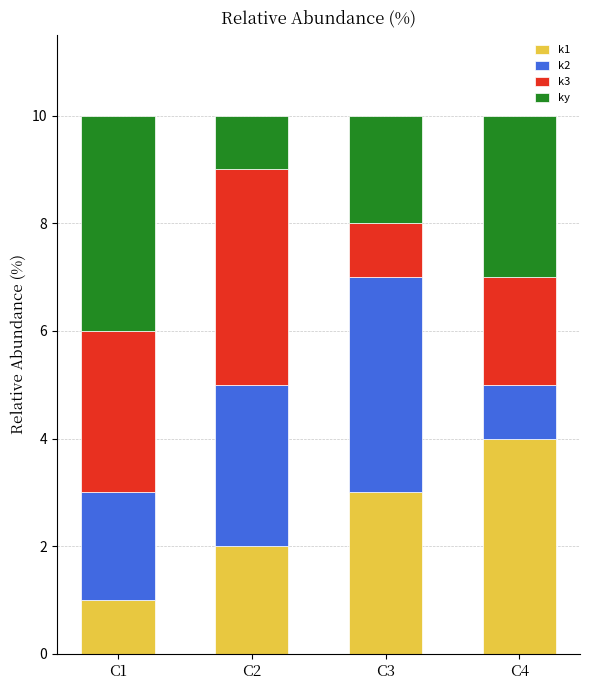

Reading left to right, what are the values for k1?

C1=1	C2=2	C3=3	C4=4